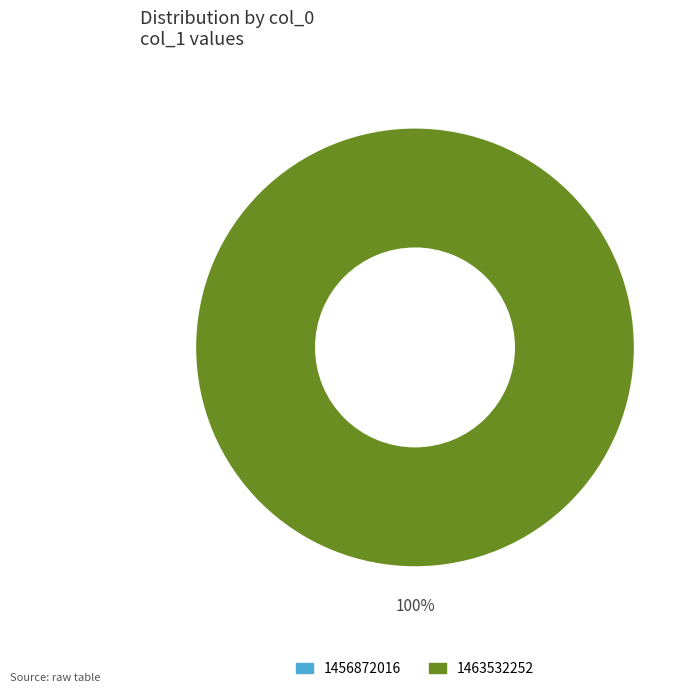

Combined, do 1456872016 and 1463532252 account for over 50%?

Yes